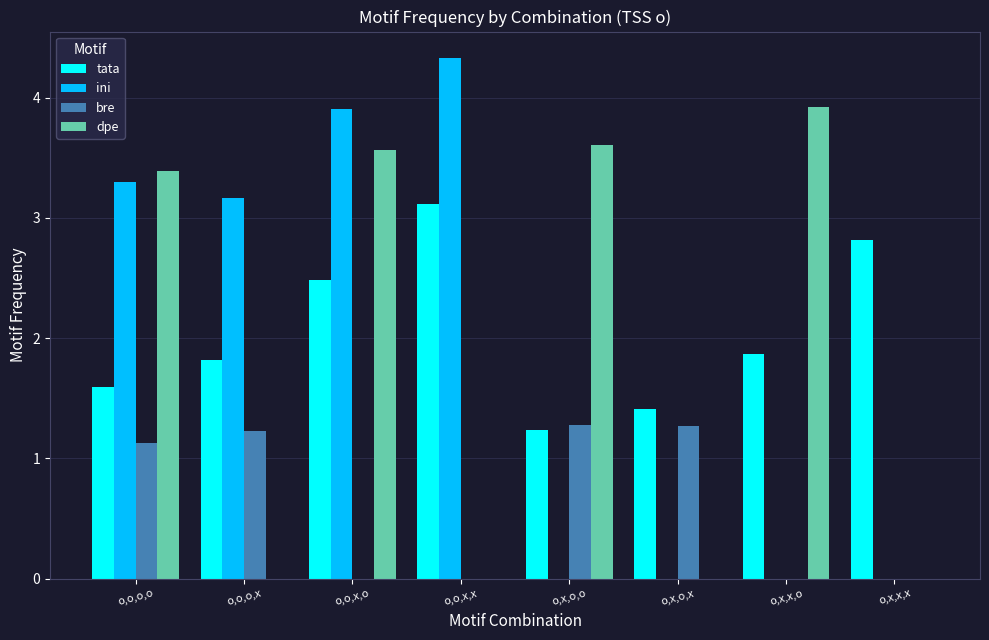

Reading left to right, transcribe all the data shown in this chart.

tata: o,o,o,o=1.6	o,o,o,x=1.8	o,o,x,o=2.5	o,o,x,x=3.1	o,x,o,o=1.2	o,x,o,x=1.4	o,x,x,o=1.9	o,x,x,x=2.8
ini: o,o,o,o=3.3	o,o,o,x=3.2	o,o,x,o=3.9	o,o,x,x=4.3	o,x,o,o=0.0	o,x,o,x=0.0	o,x,x,o=0.0	o,x,x,x=0.0
bre: o,o,o,o=1.1	o,o,o,x=1.2	o,o,x,o=0.0	o,o,x,x=0.0	o,x,o,o=1.3	o,x,o,x=1.3	o,x,x,o=0.0	o,x,x,x=0.0
dpe: o,o,o,o=3.4	o,o,o,x=0.0	o,o,x,o=3.6	o,o,x,x=0.0	o,x,o,o=3.6	o,x,o,x=0.0	o,x,x,o=3.9	o,x,x,x=0.0